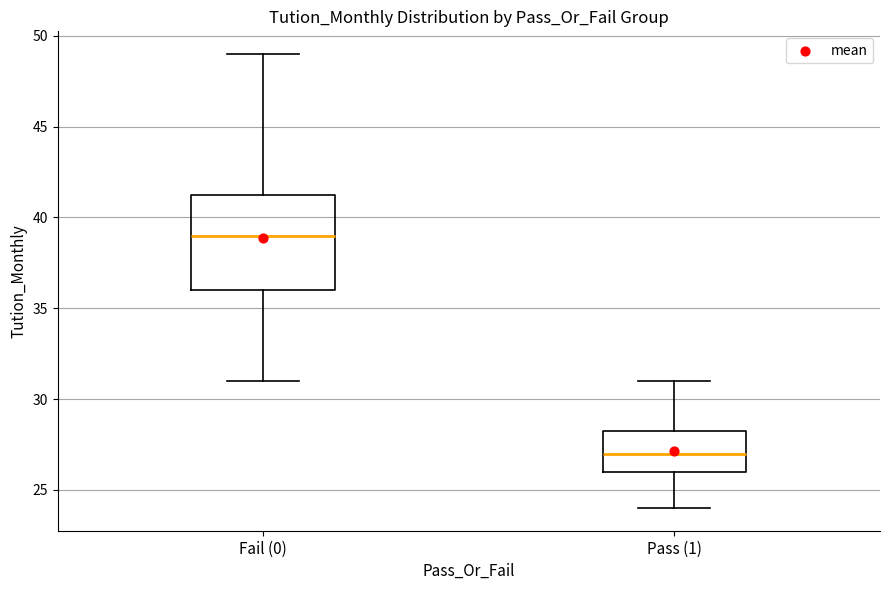

Where is the upper edge of the box for Fail (0) on the y-axis? The values are not printed on the chart, so give them approximately, as read against the axis.

41.5